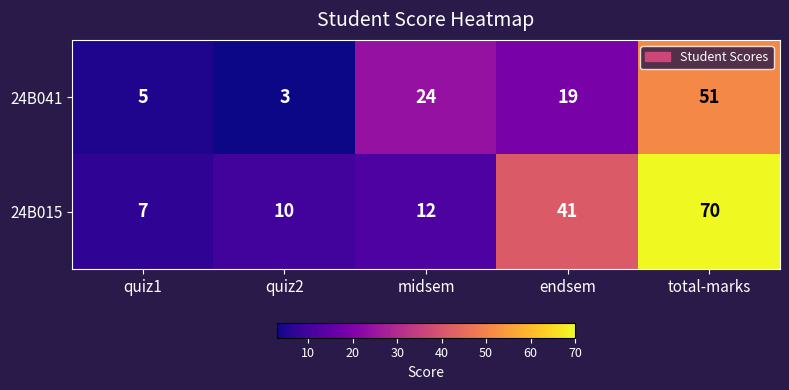

What is the spread (max minus min) of values at midsem?

12